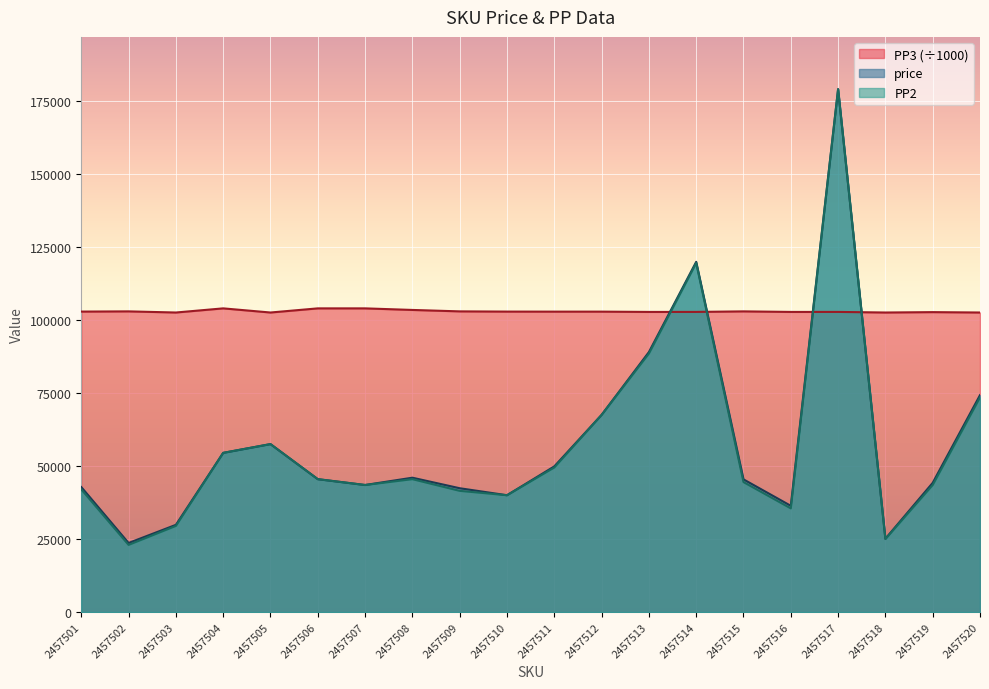

At which category is the sum across all series the highest?

2457517